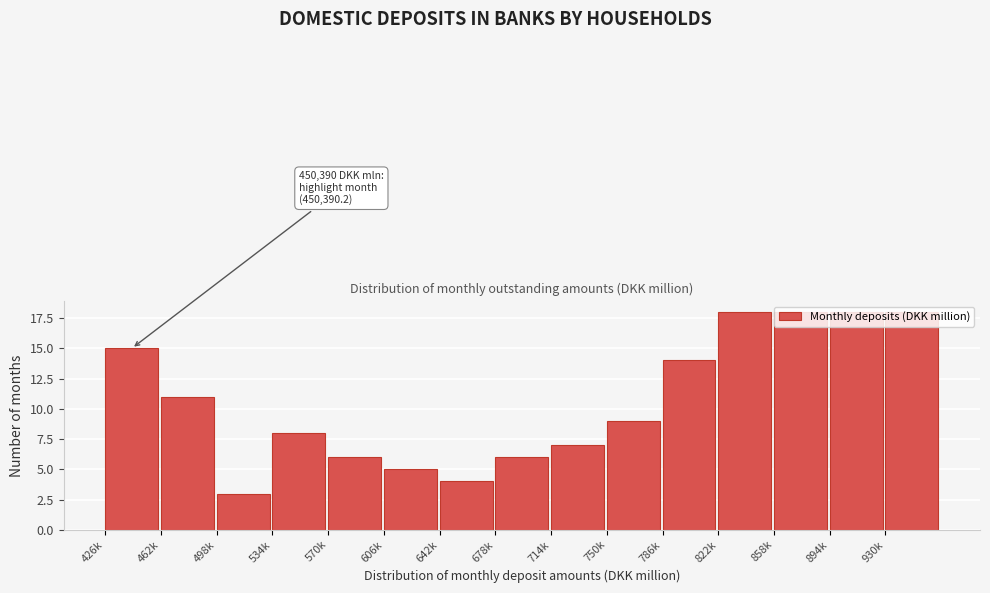

What is the difference between the second highest and minimum values?

15